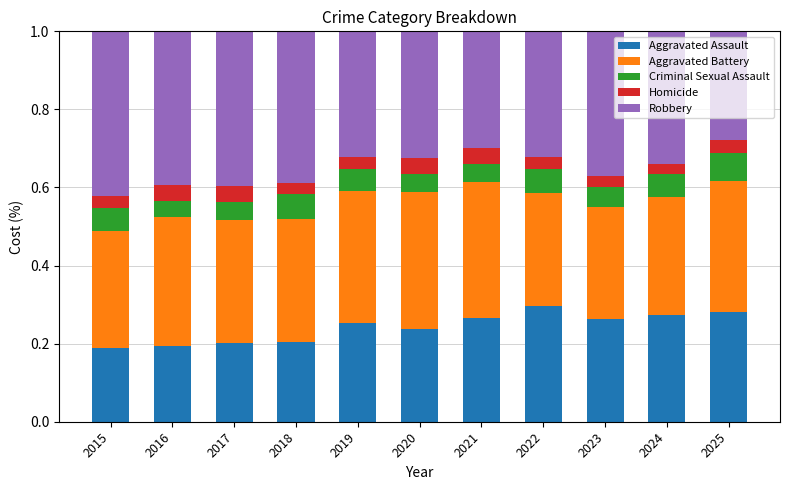

Count the Aggravated Assault values in the range 0 to 1.

11